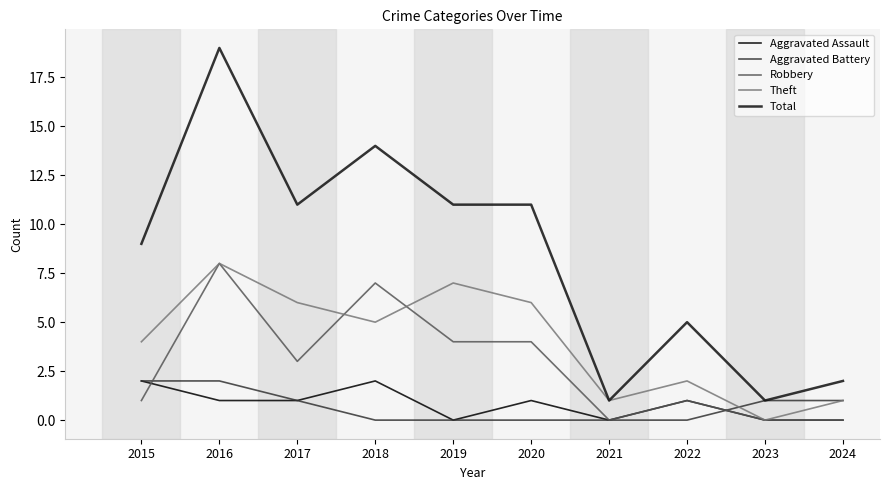

How many lines are shown in the chart?

5